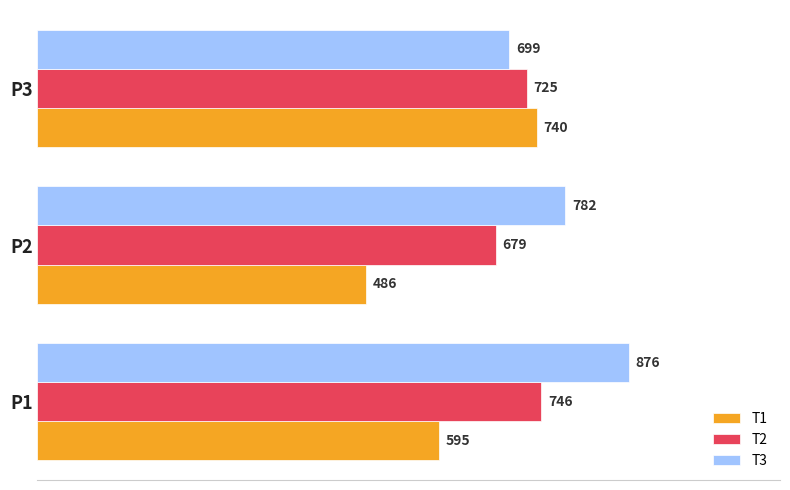

Count the number of data series in this chart.

3